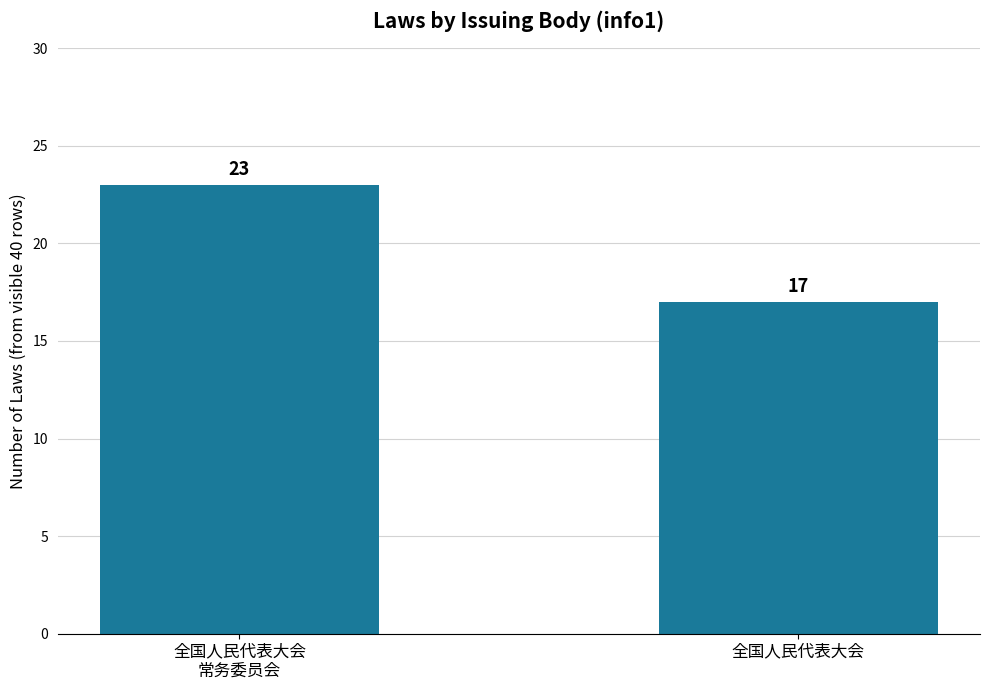

What is the difference between the values at 全国人民代表大会
常务委员会 and 全国人民代表大会?

6